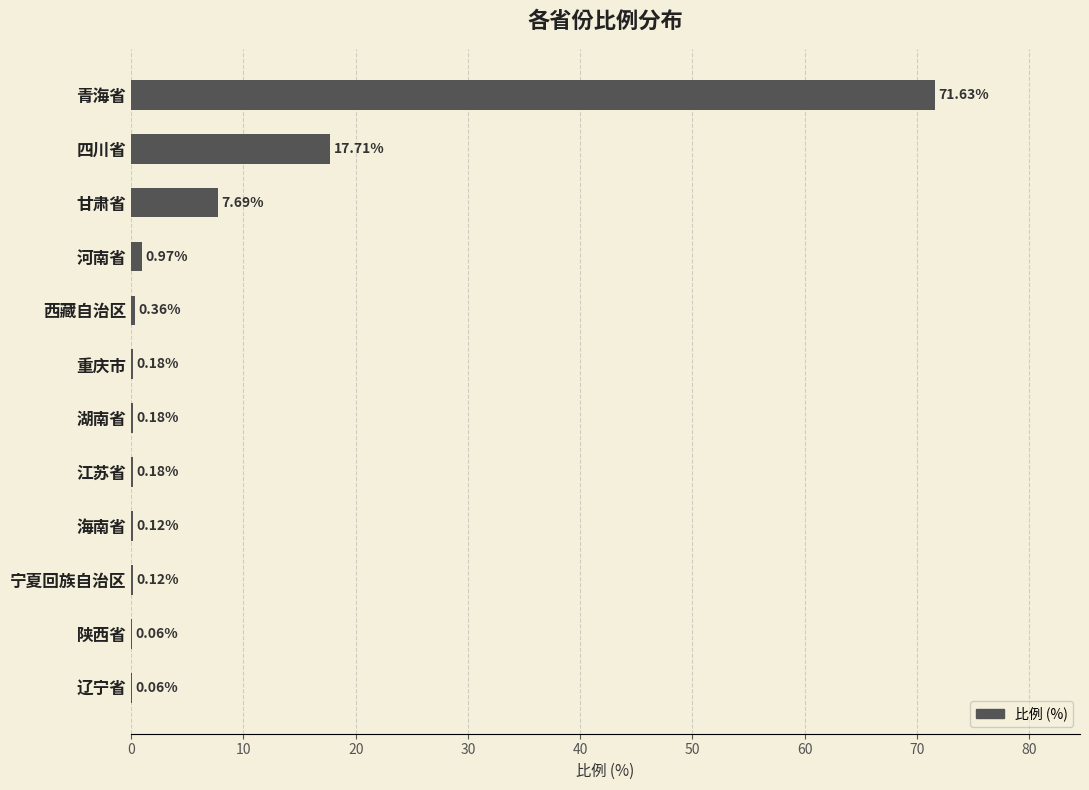

Between 江苏省 and 海南省, which is larger?

江苏省